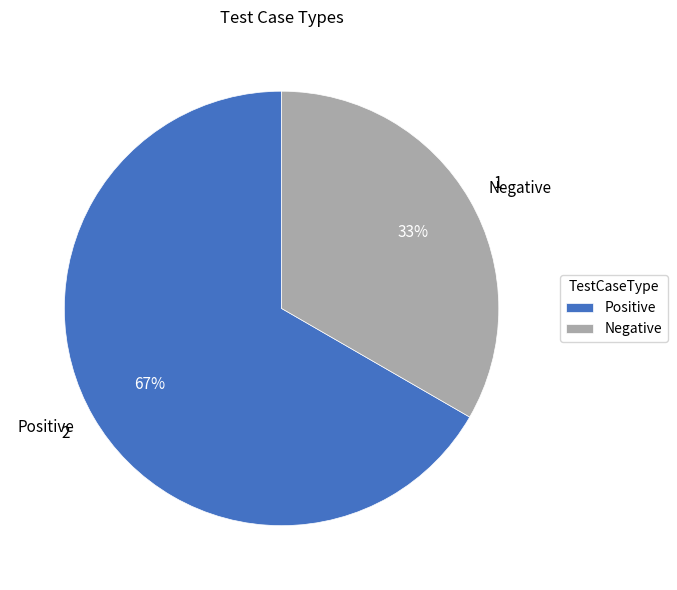

To the nearest percent, what portion does Negative represent?

33%